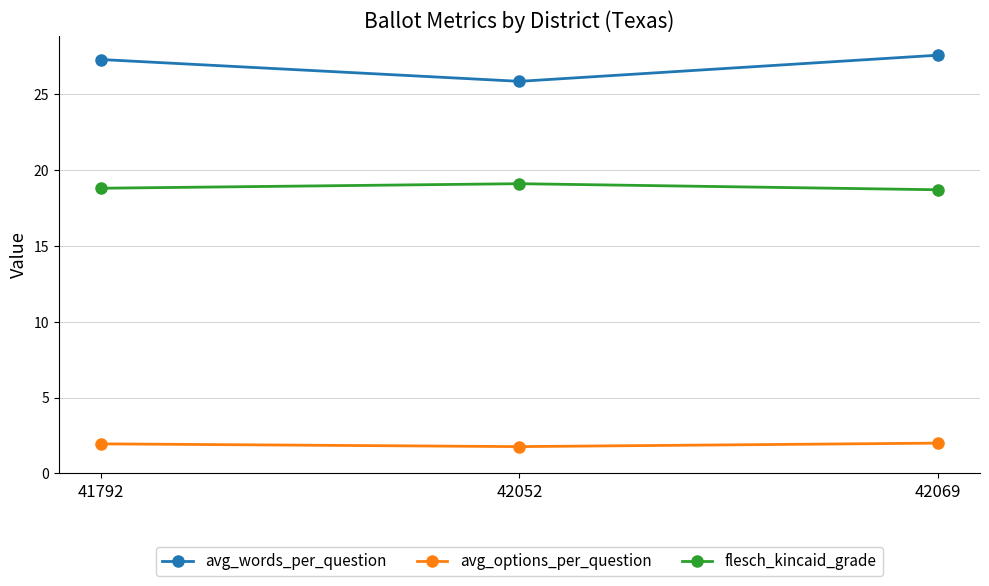

Where is avg_words_per_question nearest to the value 26?

42052